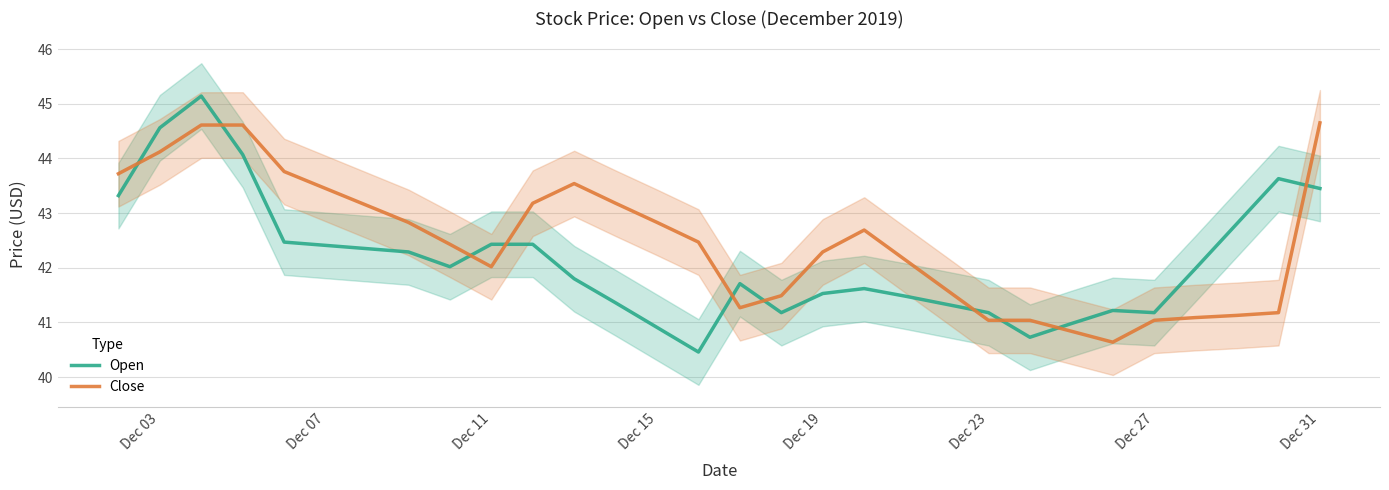

How many lines are shown in the chart?

2